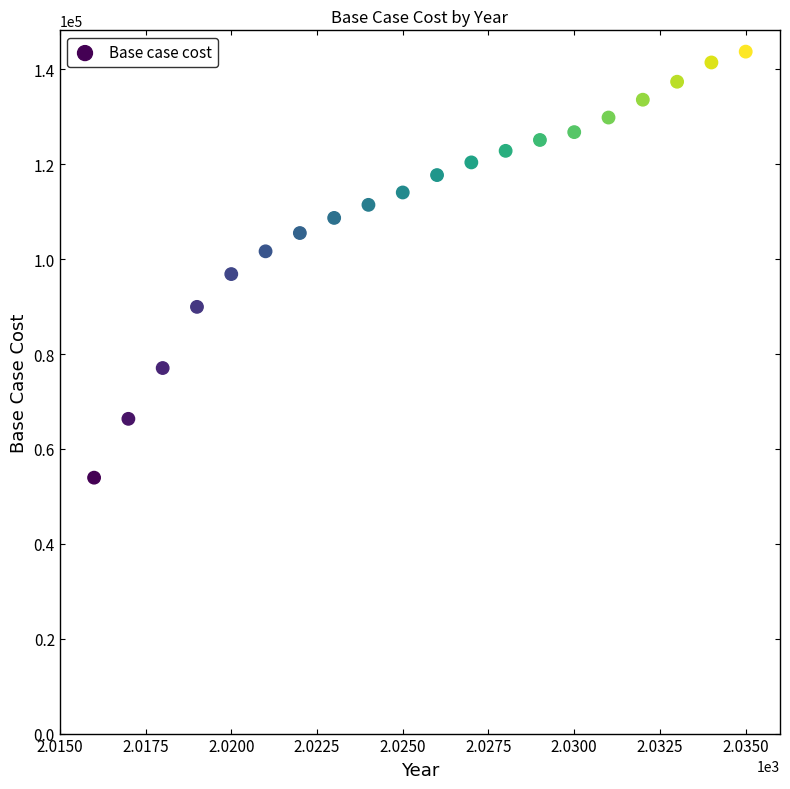

What is the range of X values (max minus min)?

19.0